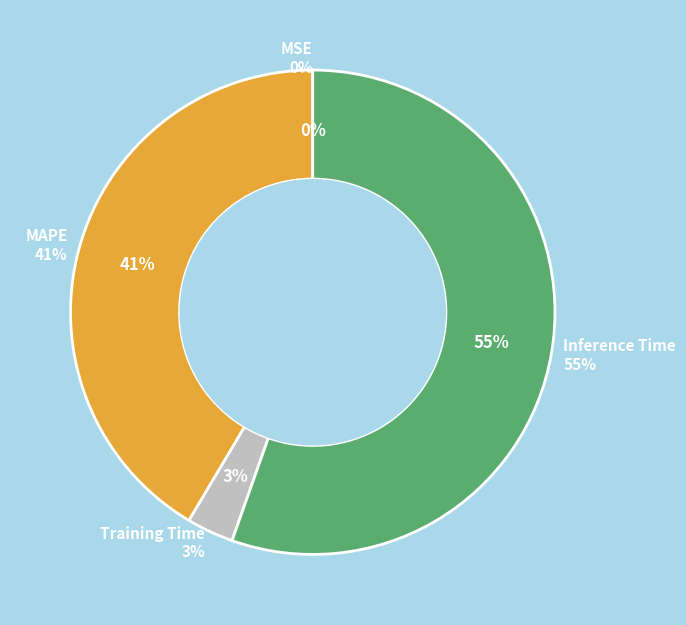

To the nearest percent, what is the combined percentage of Training Time and SMAPE?

3%